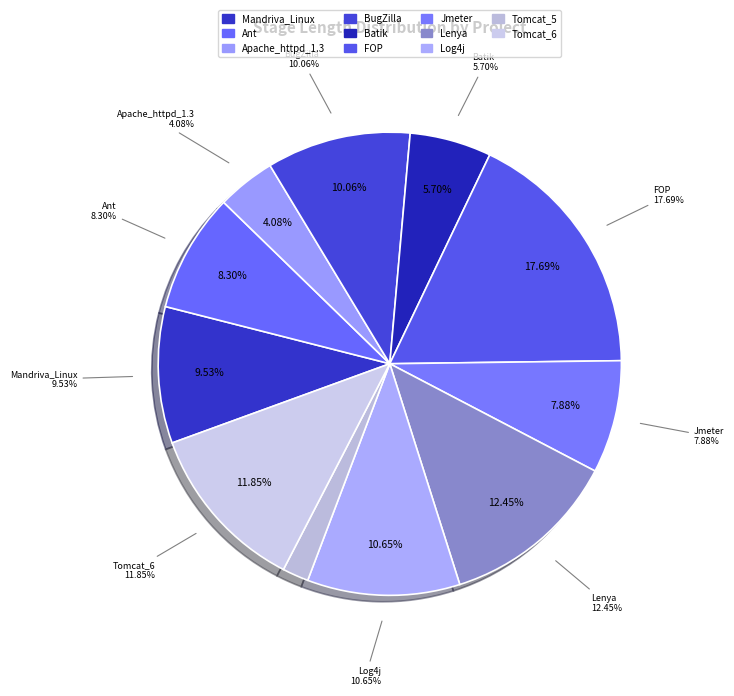

To the nearest percent, what percentage of the pie is BugZilla?

10%